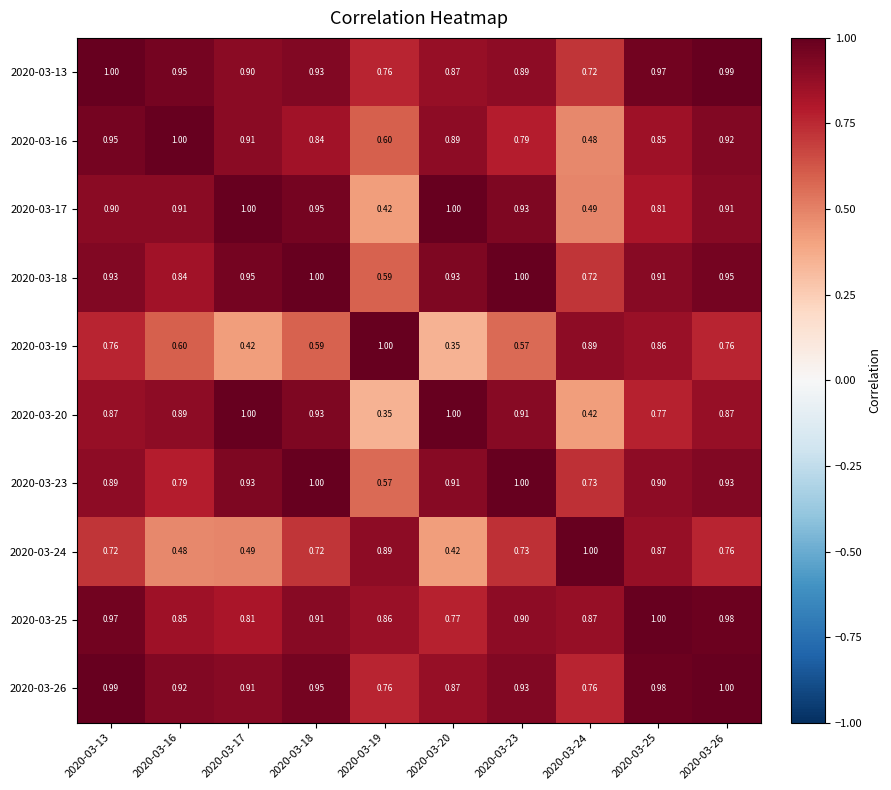

Is the value of 2020-03-23 at 2020-03-25 greater than the value of 2020-03-25 at 2020-03-18?

No